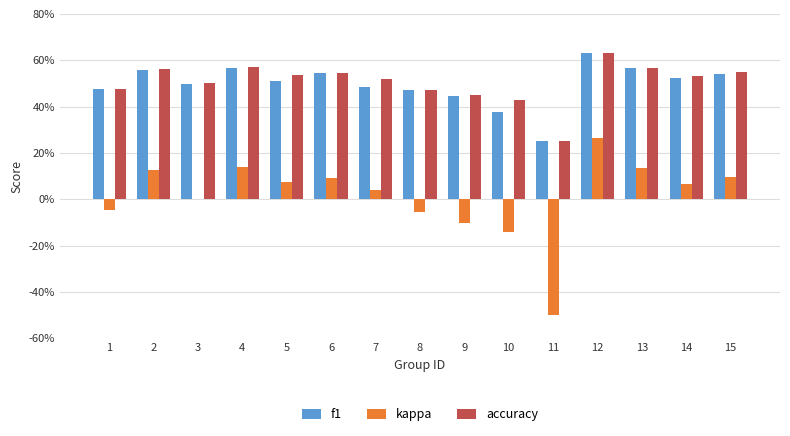

Where is f1 nearest to the value 0?

11